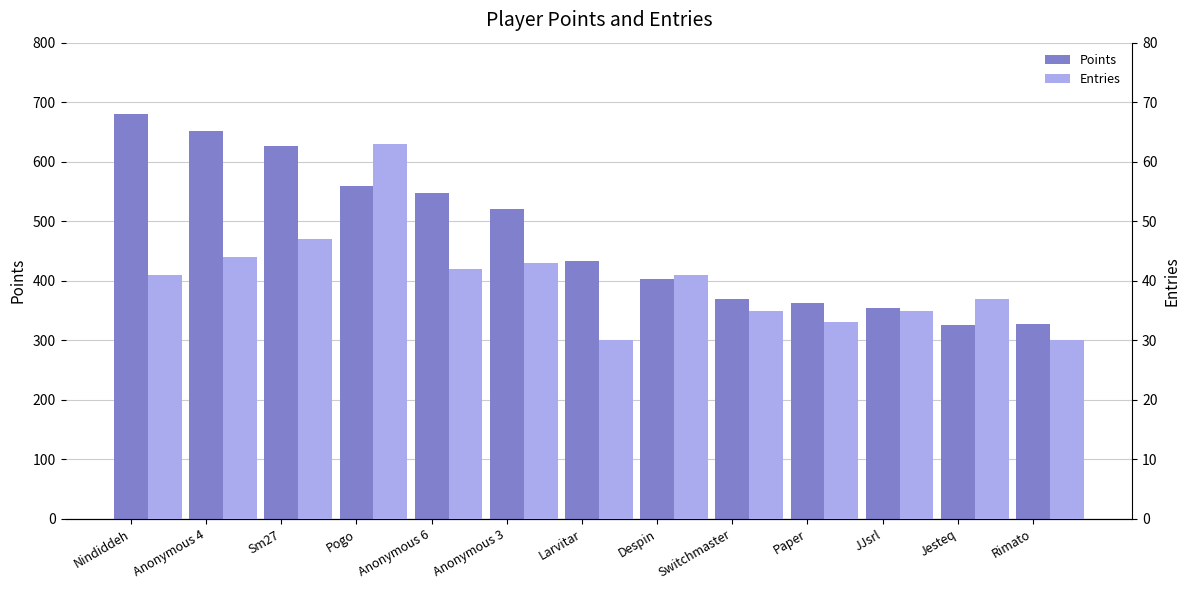

Reading right to left, extract all data points from this chart.

Points: 327	326	354	363	369	403	433	520	548	559	626	651	680
Entries: 30	37	35	33	35	41	30	43	42	63	47	44	41